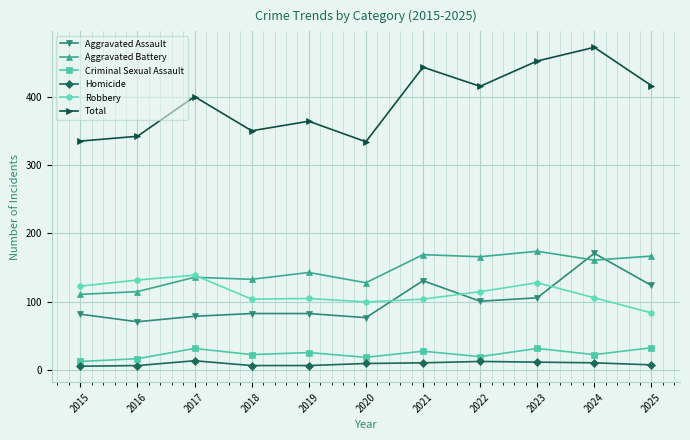

Which category has the highest value in the Aggravated Battery series?

2023